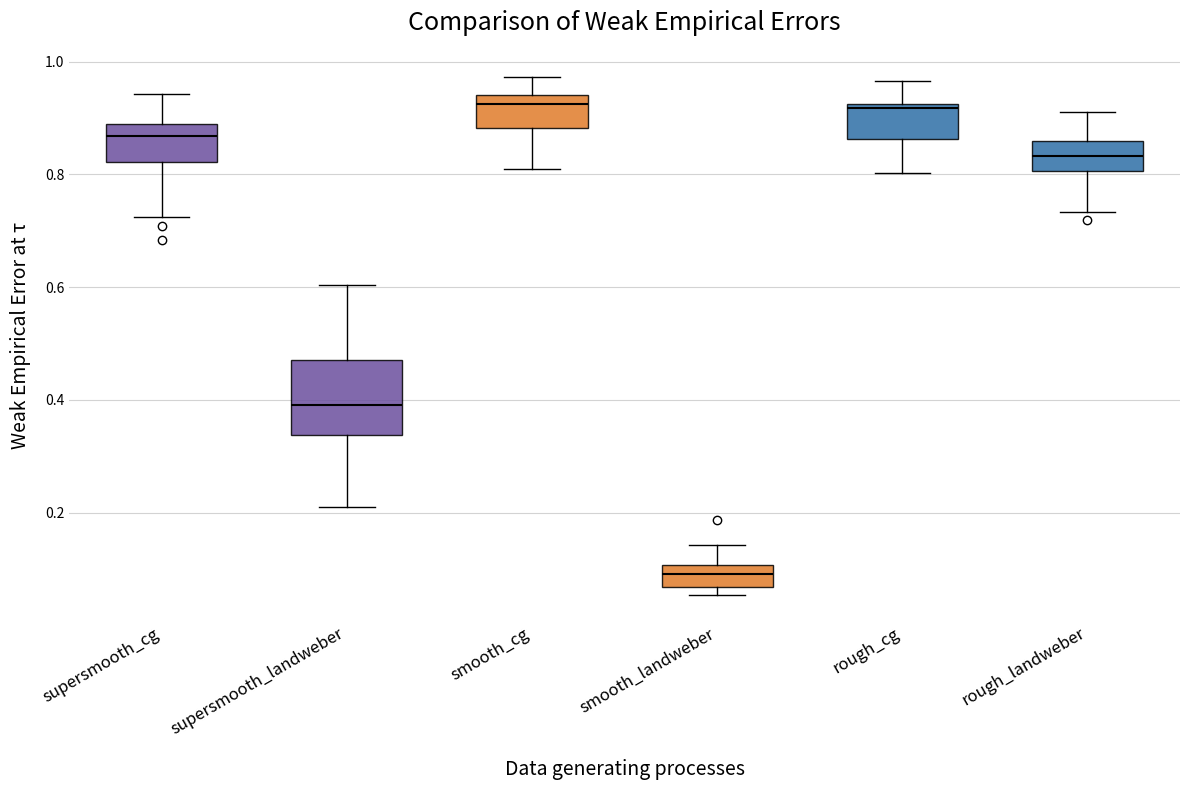

Comparing the boxes themselves (not the whiskers), which one is the tallest?

supersmooth_landweber